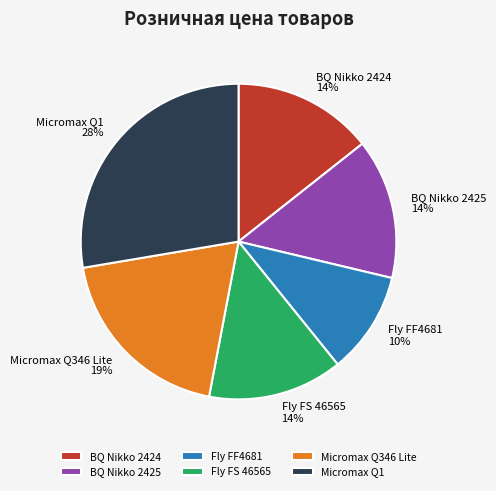

How many segments does this pie chart have?

6